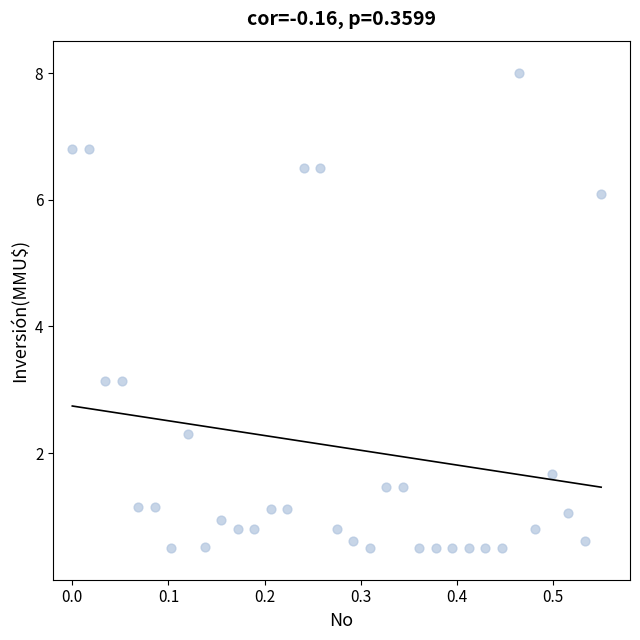

What is the range of X values (max minus min)?

0.6